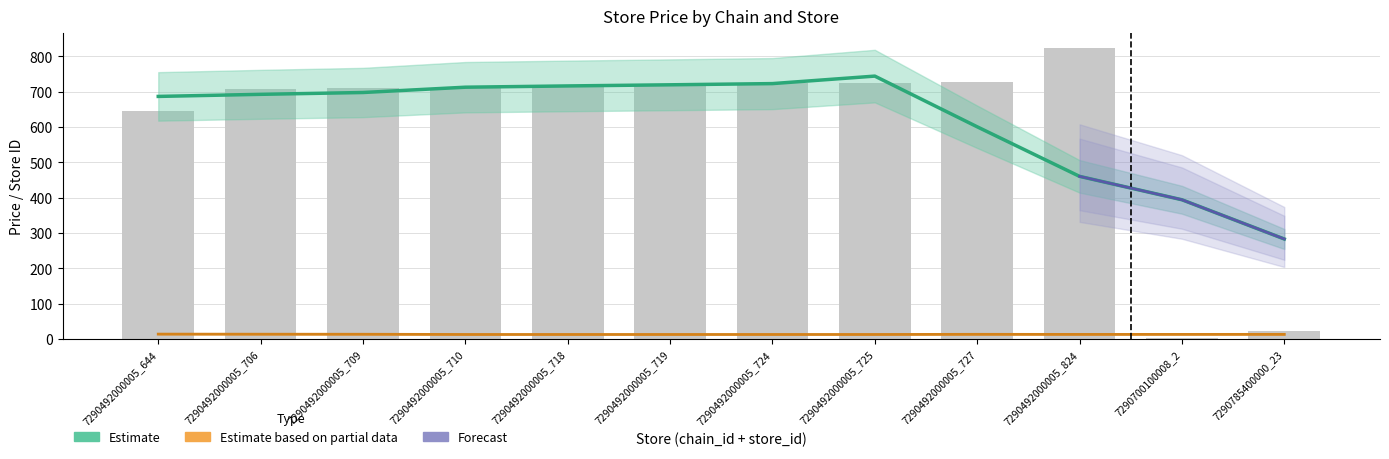

What is the average value?

603